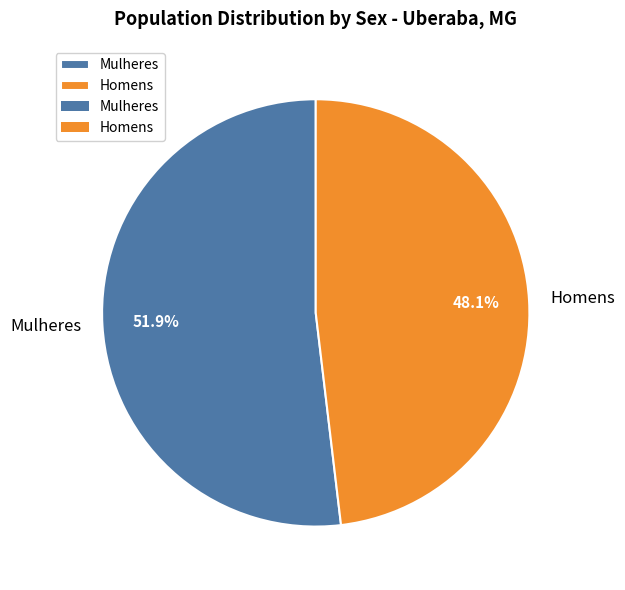

To the nearest percent, what is the combined percentage of Mulheres and Homens?

100%